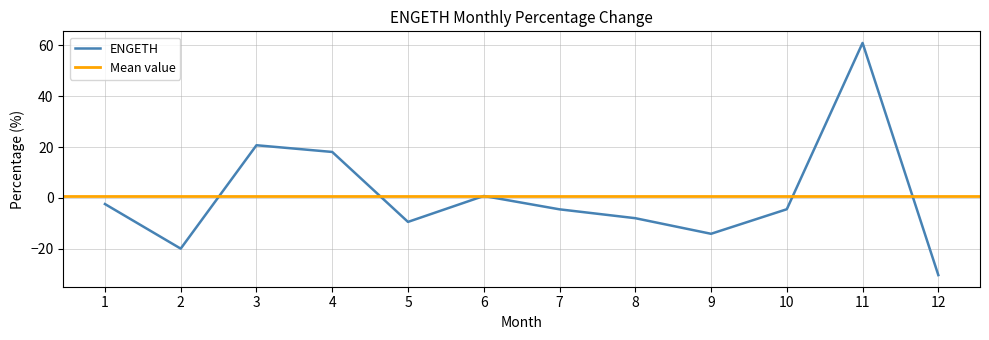

Rank the categories by value from lowest to highest.

12, 2, 9, 5, 8, 7, 10, 1, 6, 4, 3, 11